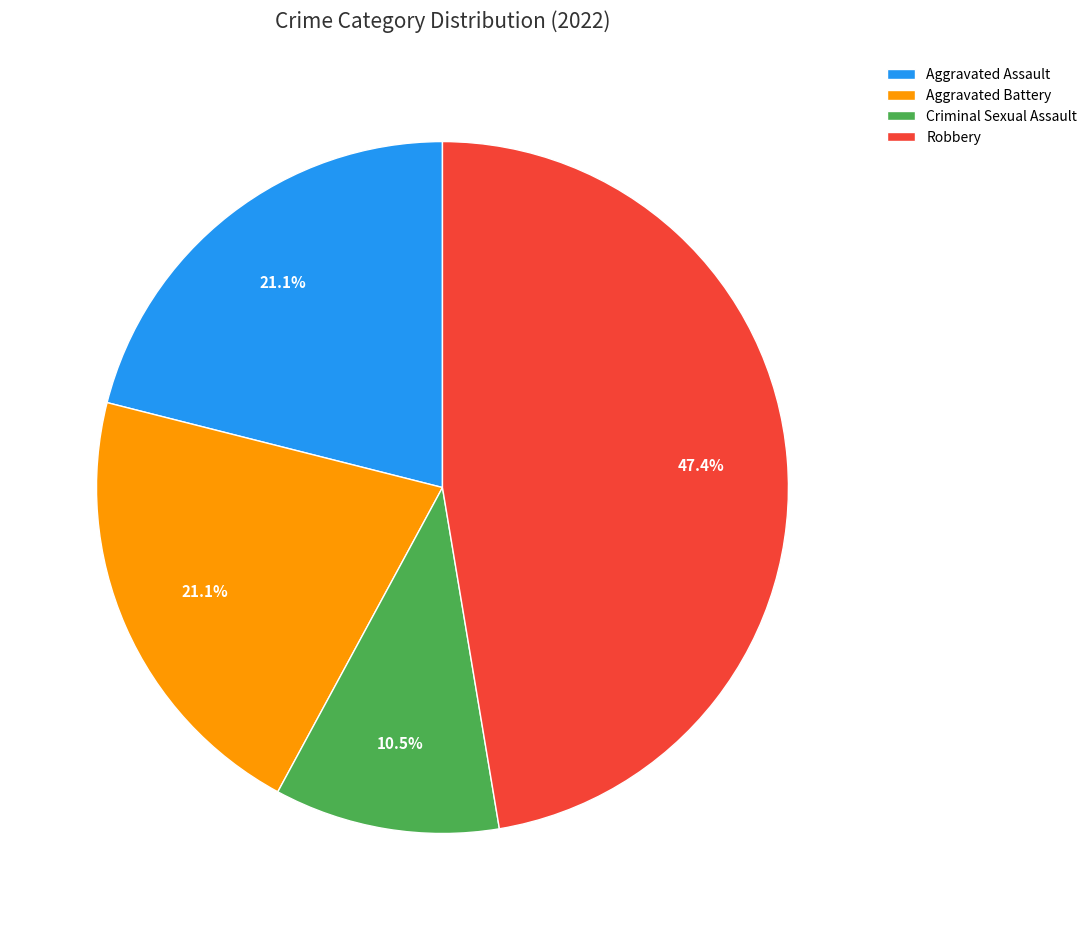

Which slice is the smallest?

Criminal Sexual Assault